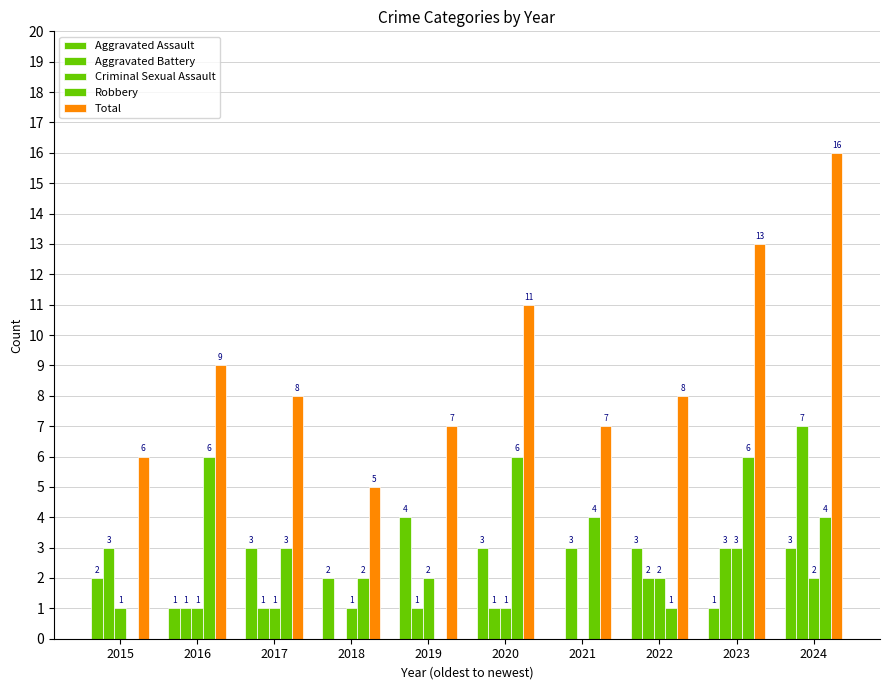

Which category has the lowest value in the Criminal Sexual Assault series?

2021